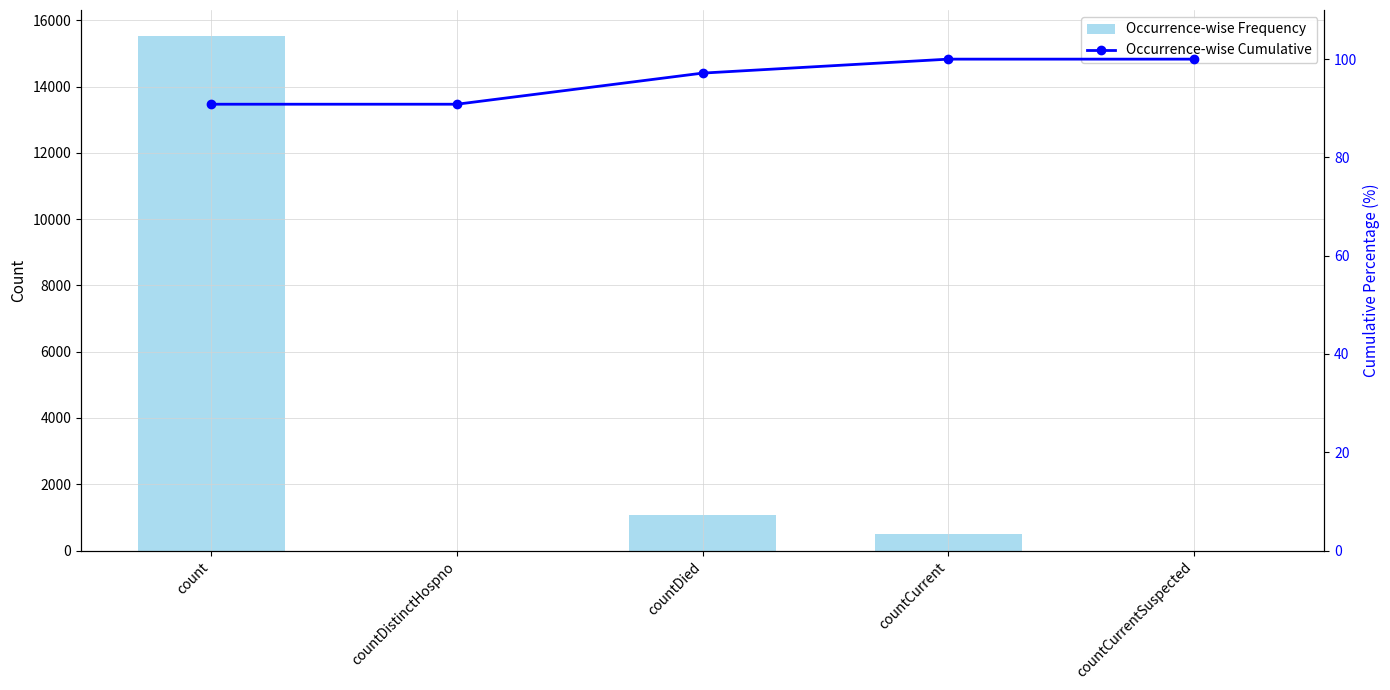

True or false: Occurrence-wise Cumulative has a value of 29.1 at countDied.

False